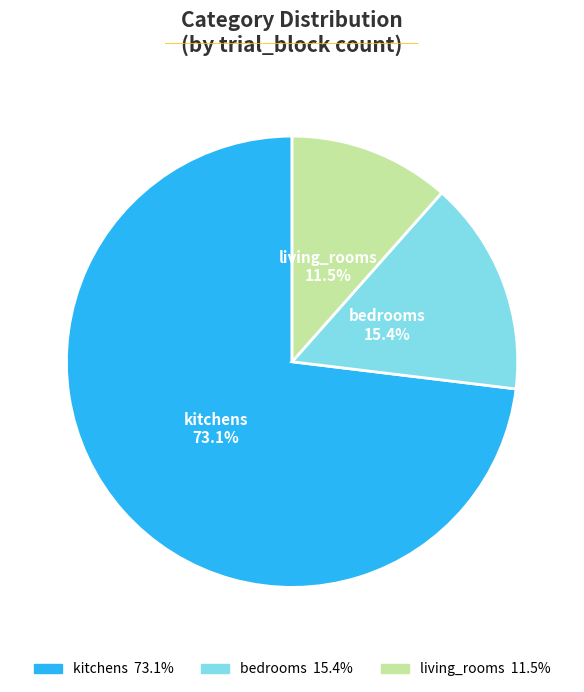

Which category accounts for the majority?

kitchens